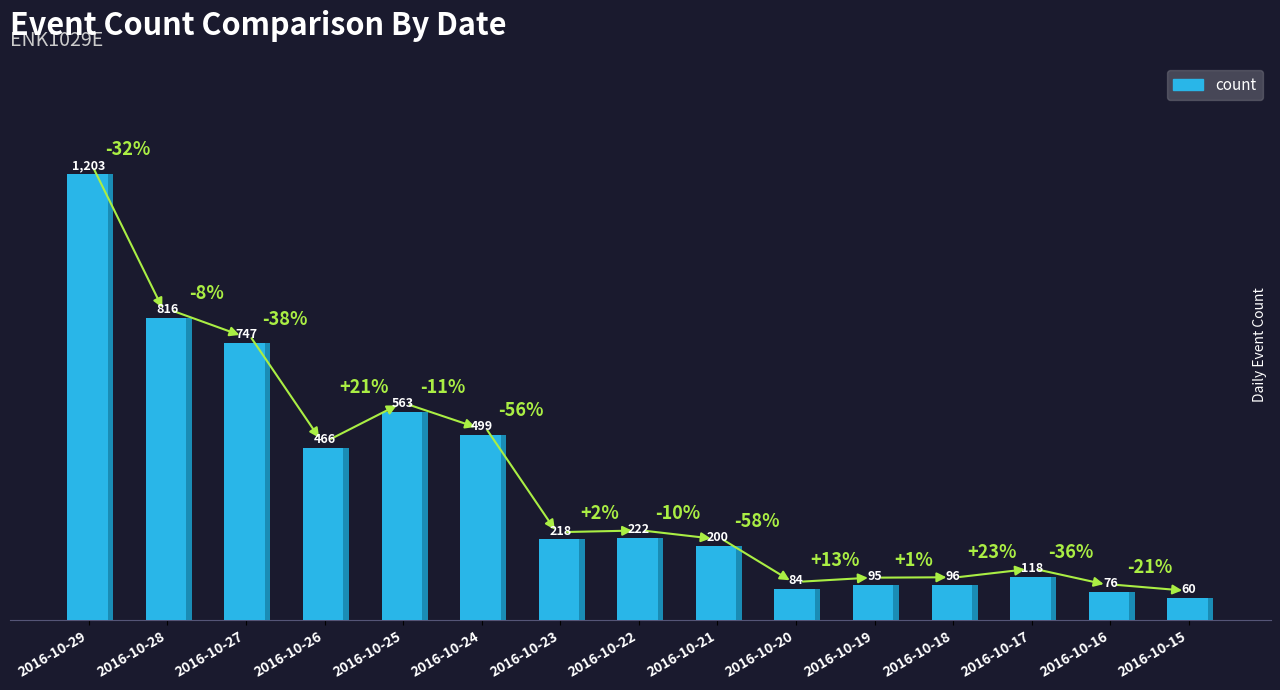

Rank the categories by value from lowest to highest.

2016-10-15, 2016-10-16, 2016-10-20, 2016-10-19, 2016-10-18, 2016-10-17, 2016-10-21, 2016-10-23, 2016-10-22, 2016-10-26, 2016-10-24, 2016-10-25, 2016-10-27, 2016-10-28, 2016-10-29